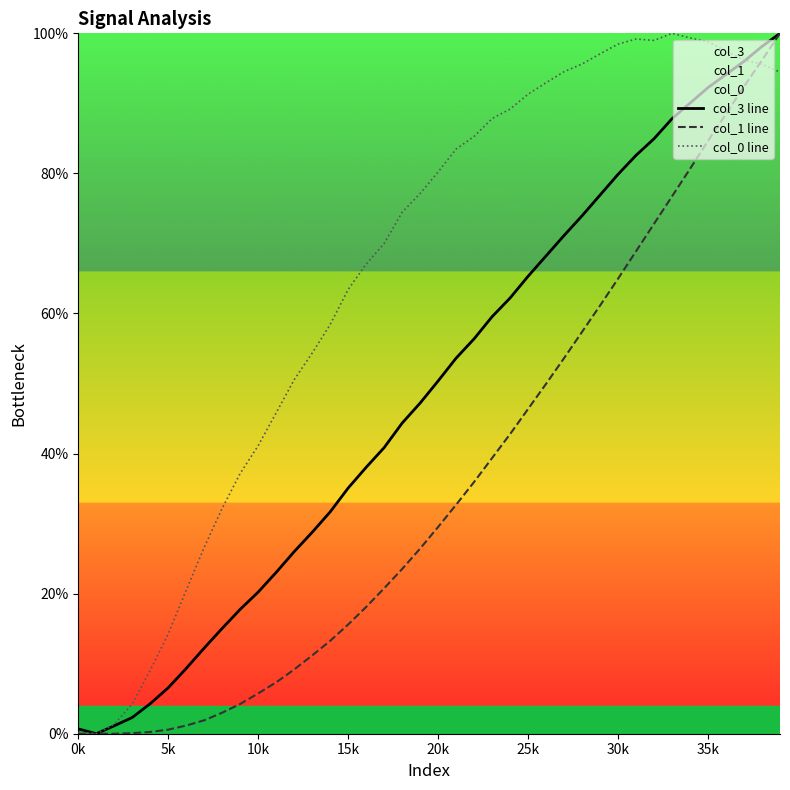

The col_1 line series shows 65.0 at 30k. True or false?

True